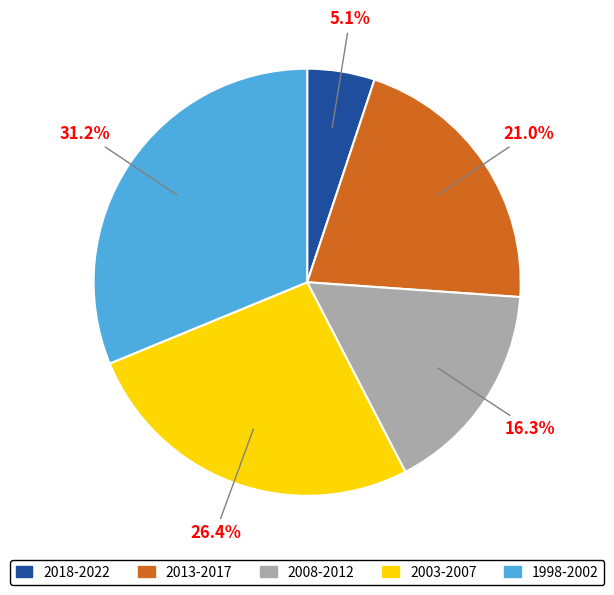

Is there a majority slice in this chart?

No